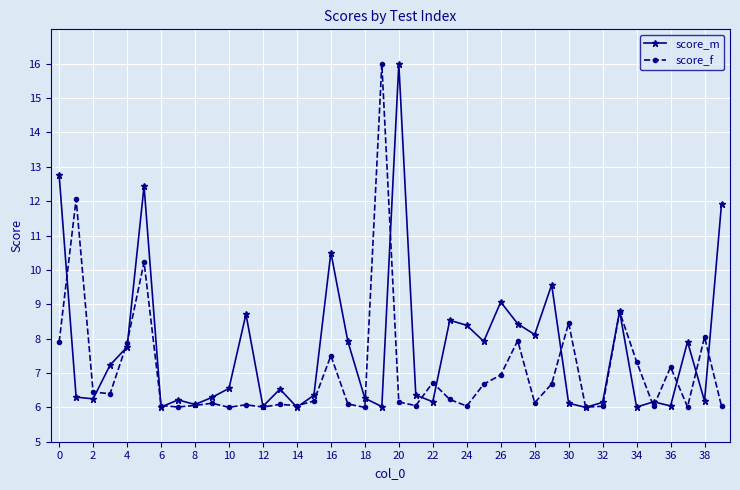

Which series has the largest total across all categories?

score_m